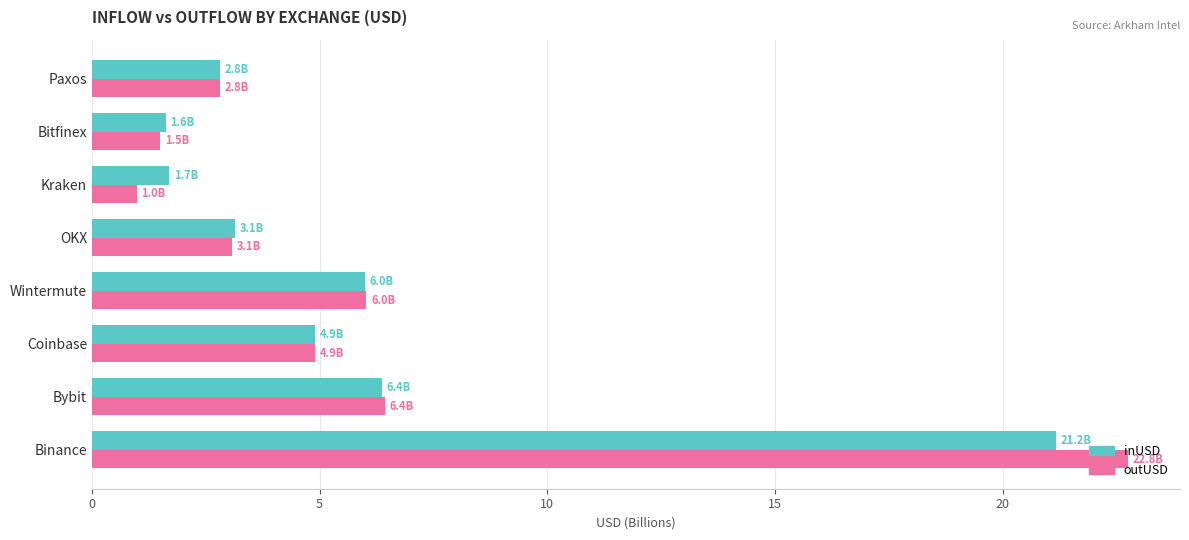

Between Coinbase and Kraken, which series saw the biggest shift?

outUSD